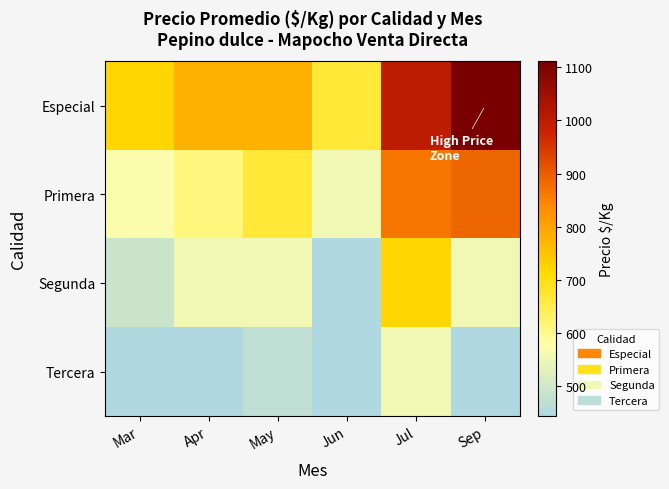

Which series has the largest range (max minus min)?

Especial